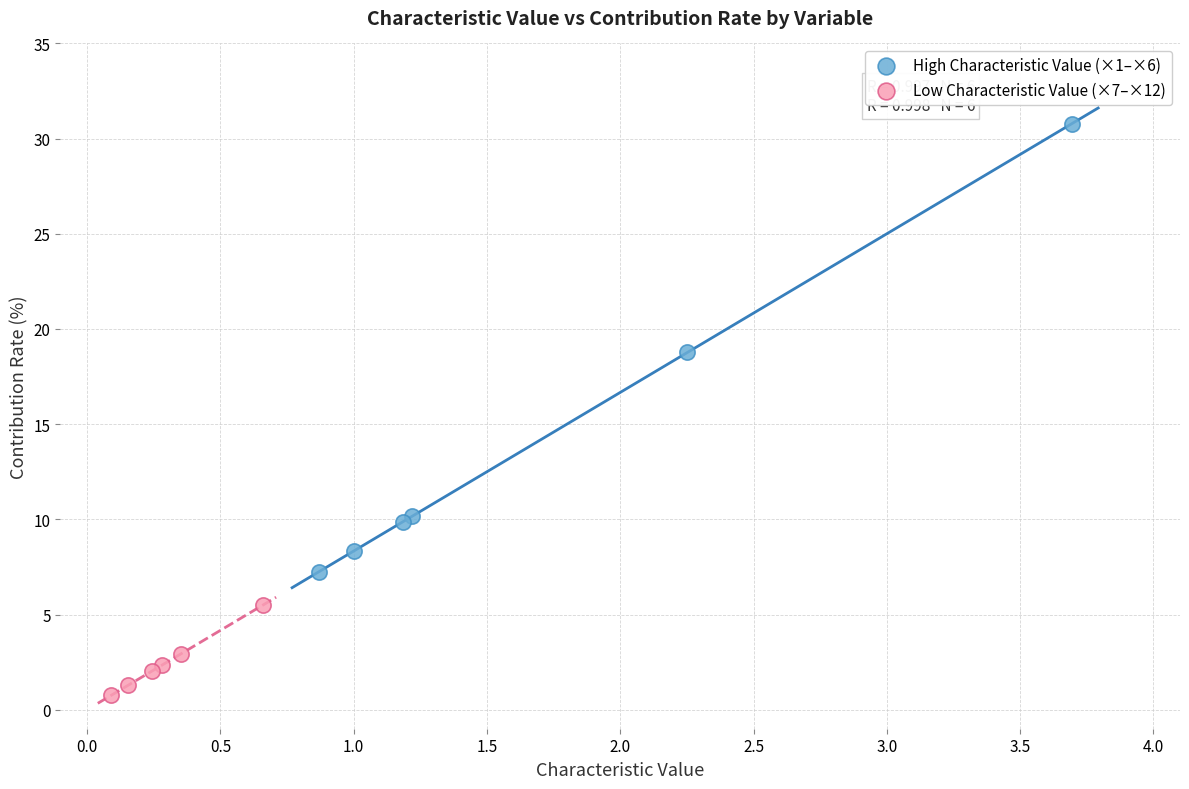

Which series reaches the maximum Y coordinate?

High Characteristic Value (×1–×6)